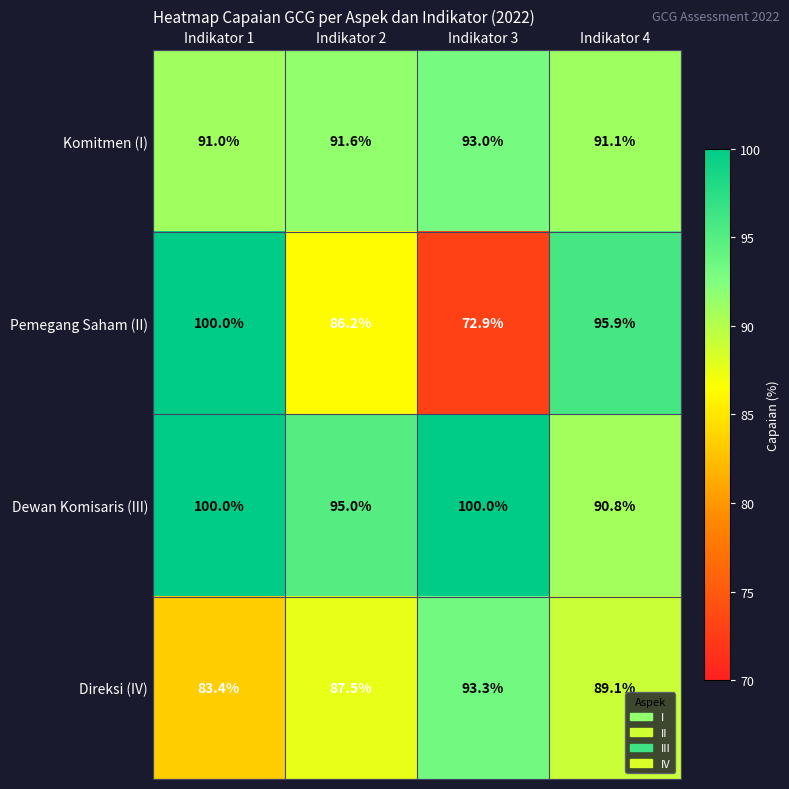

What value does the Direksi (IV) series have at Indikator 4?

89.1